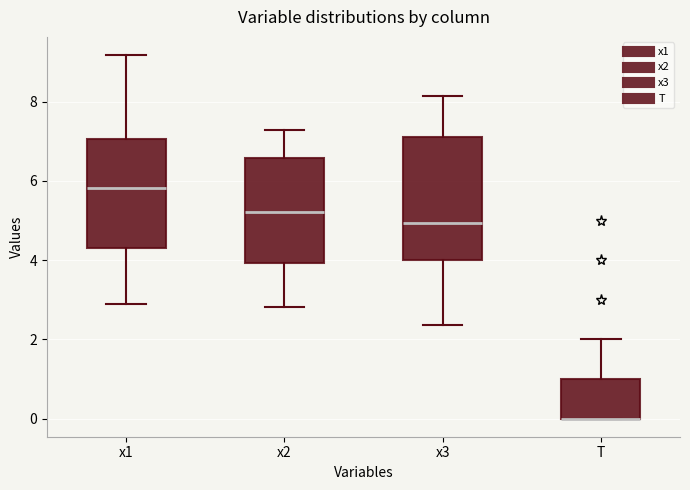

Where does the lower whisker of the box for x3 end on the y-axis? The values are not printed on the chart, so give them approximately, as read against the axis.

2.4